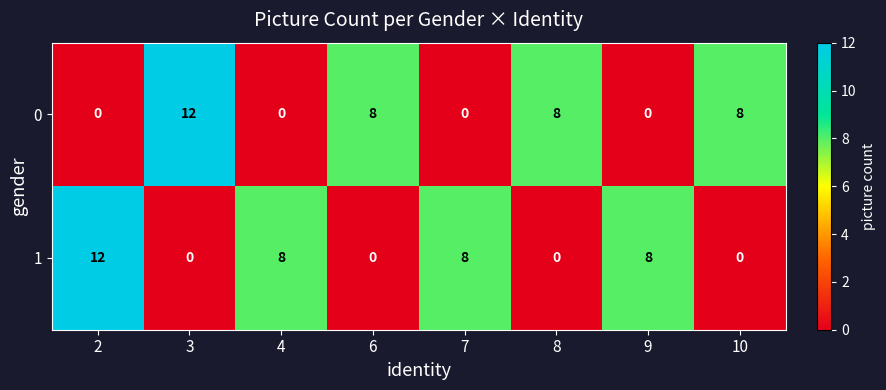

What is the difference between the maximum and second lowest values in the 1 series?

12